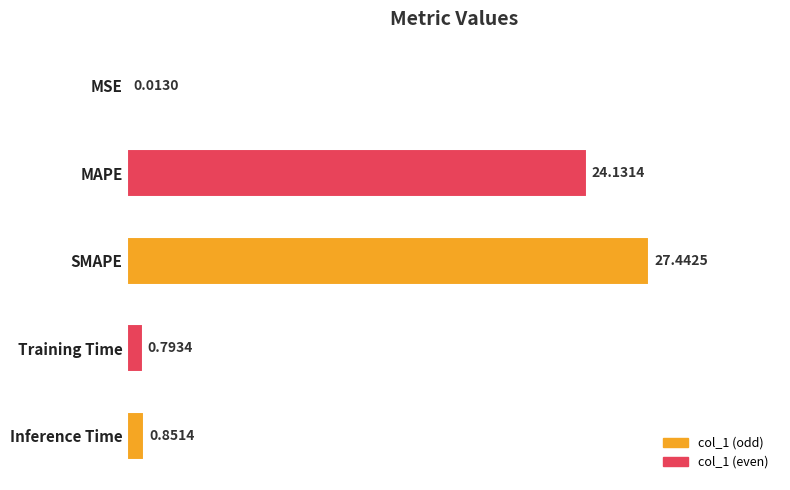

Where is the data nearest to the value 13?

MAPE